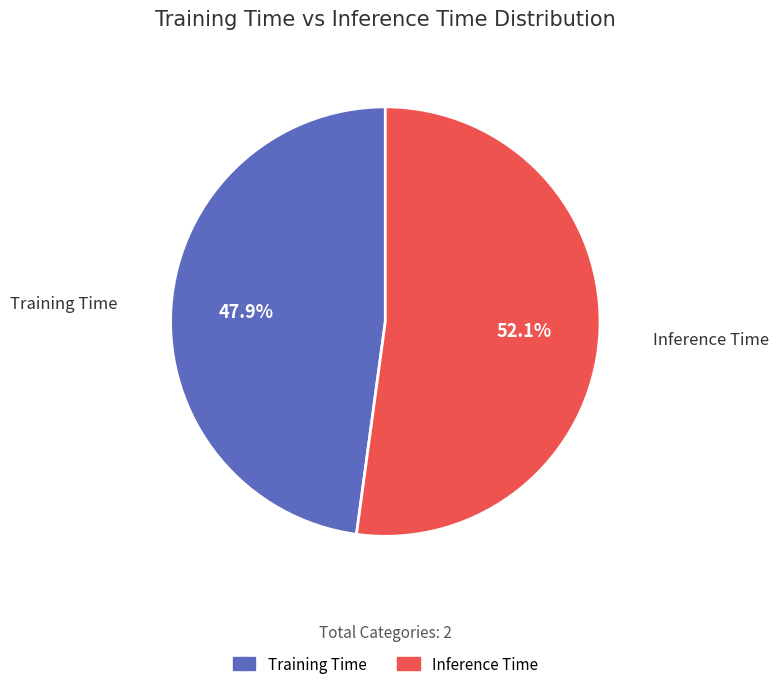

How many slices are in this pie chart?

2